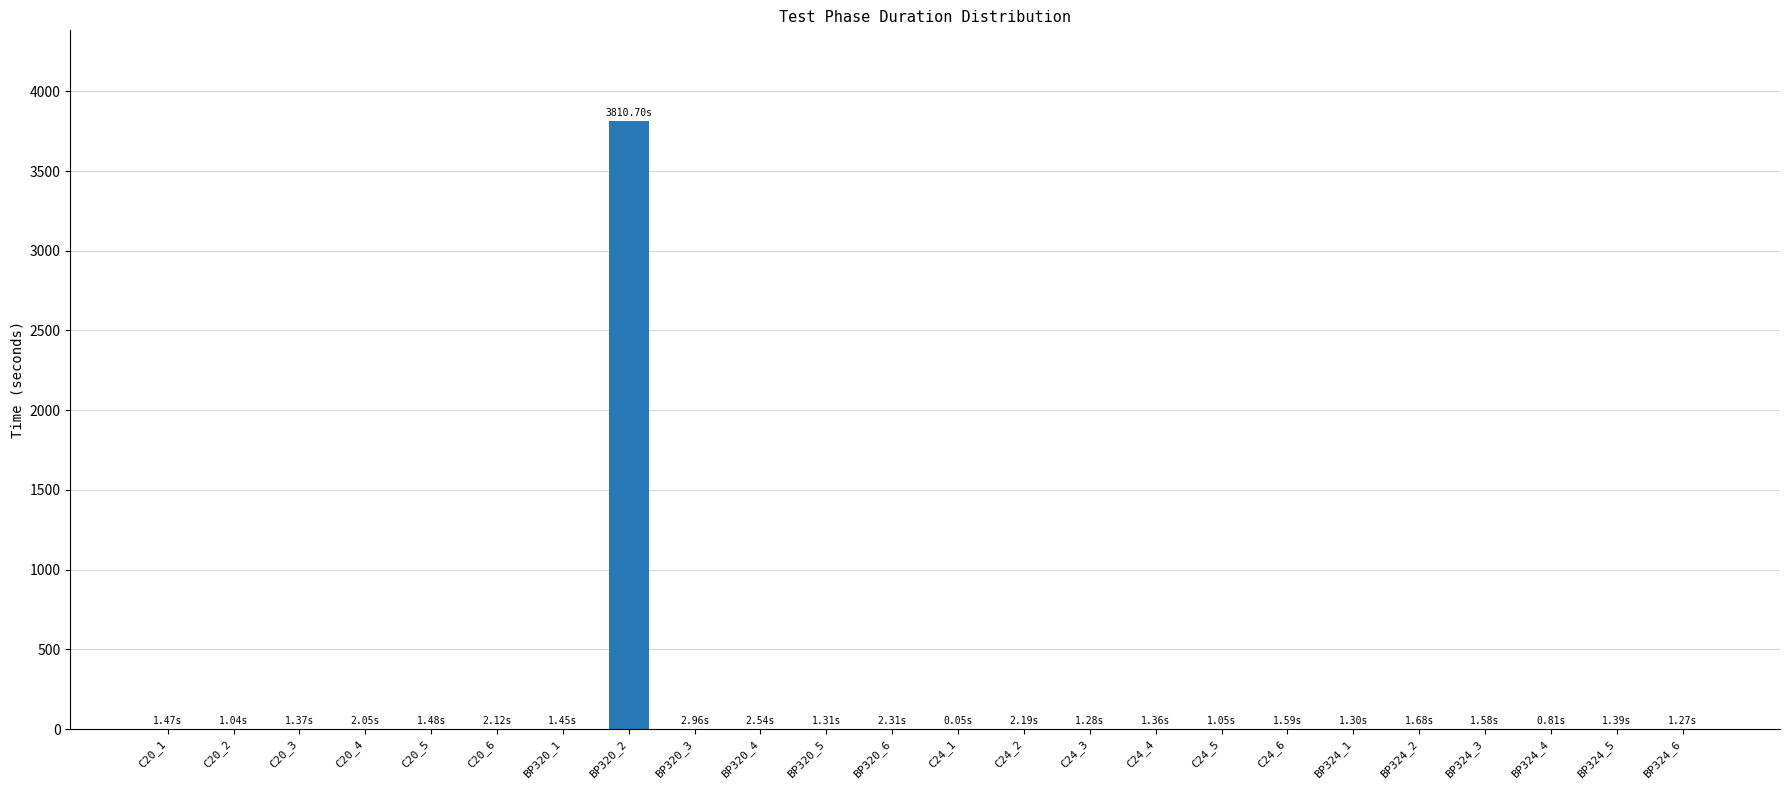

What is the ratio of the value at C20_5 to the value at BP324_1?

1.1